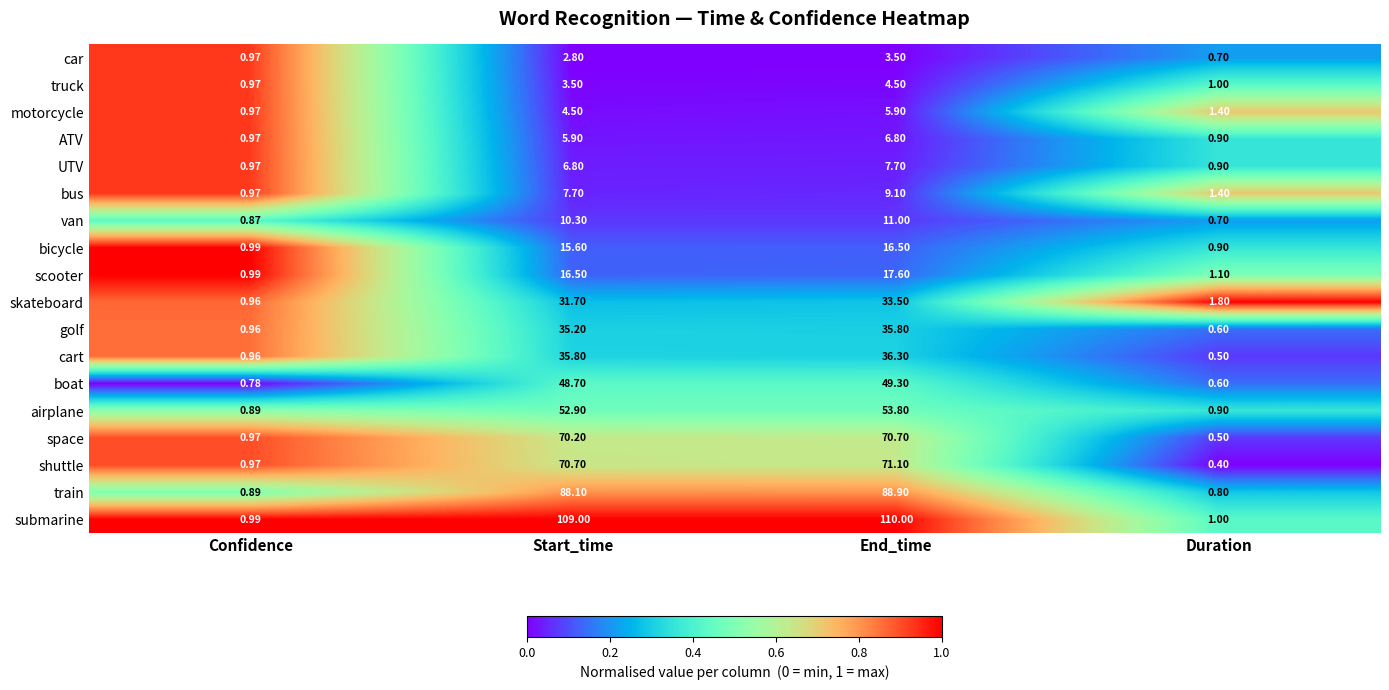

Which series has the widest spread of values?

submarine